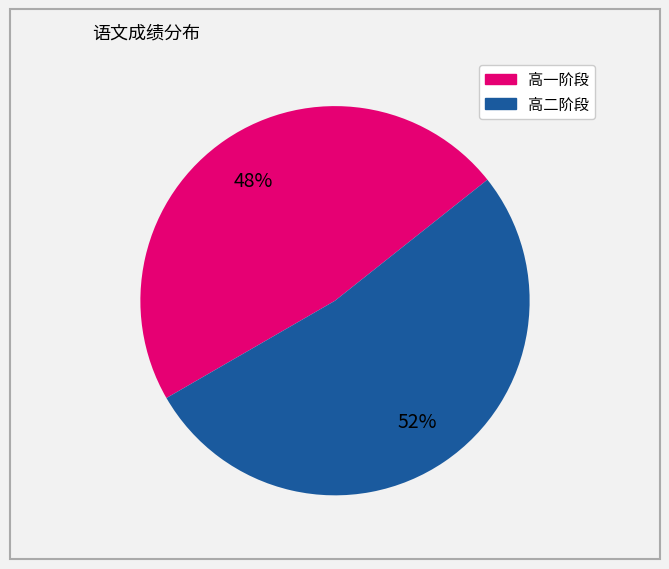

Does any single category account for the majority?

Yes